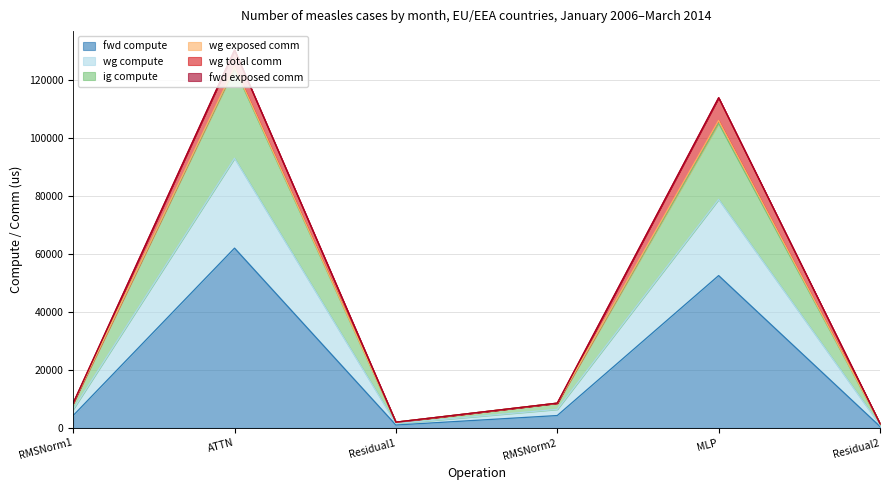

The value of ig compute at Residual1 is 2595.9. True or false?

False